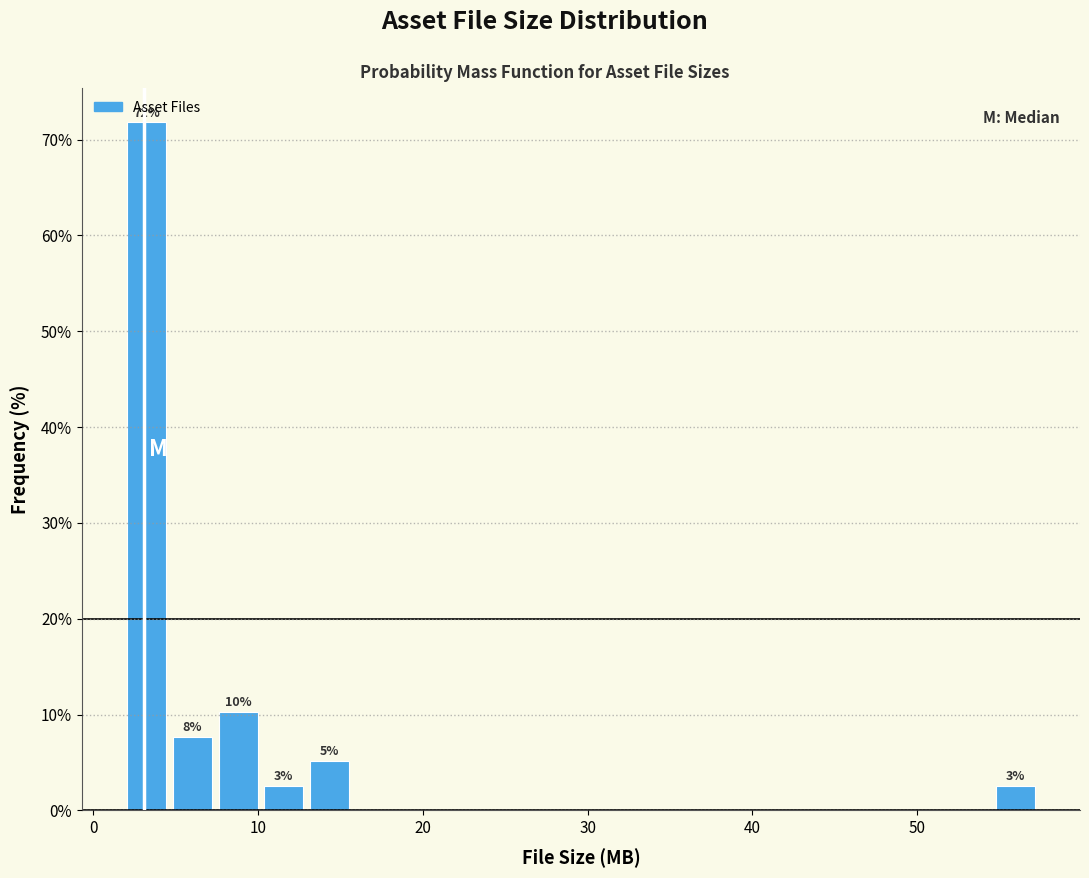

Read against the x-axis, roughly where is the centre of the tallest bar?

3